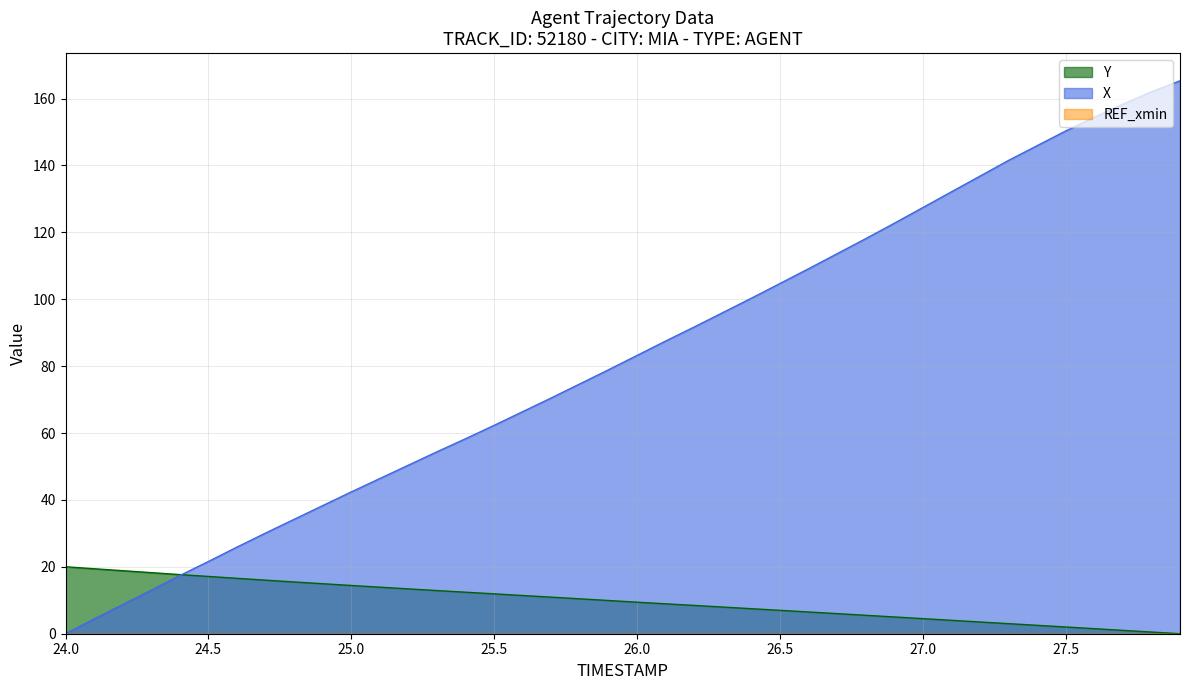

Which series has the widest spread of values?

X